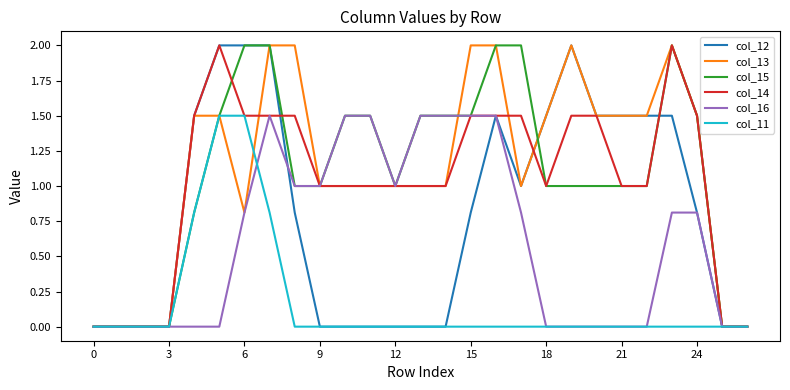

True or false: col_12 has more than 1 points higher than both neighbors.

True